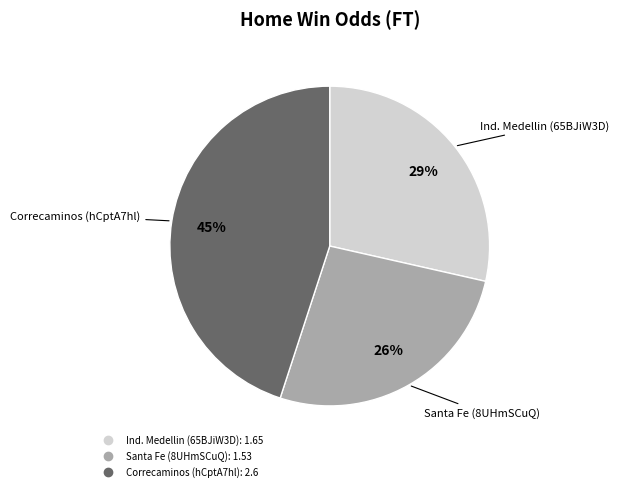

Do Correcaminos (hCptA7hl) and Ind. Medellin (65BJiW3D) together represent more than half of the pie?

Yes